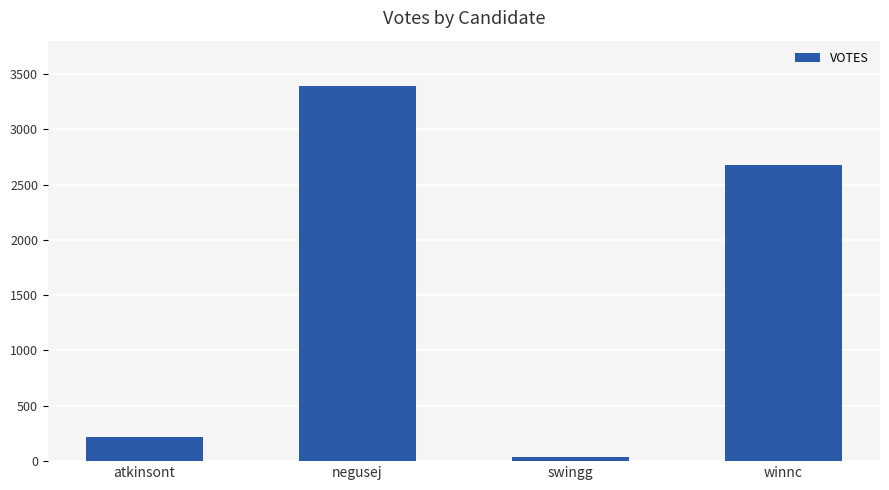

Approximately how many times larger is the value at atkinsont compared to winnc?

0.1